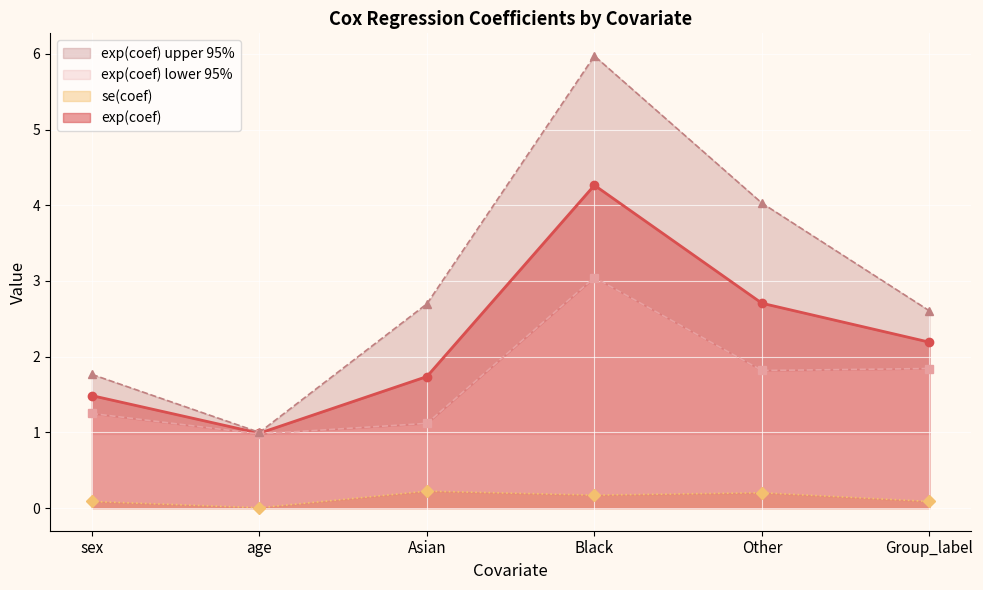

How many lines are shown in the chart?

4